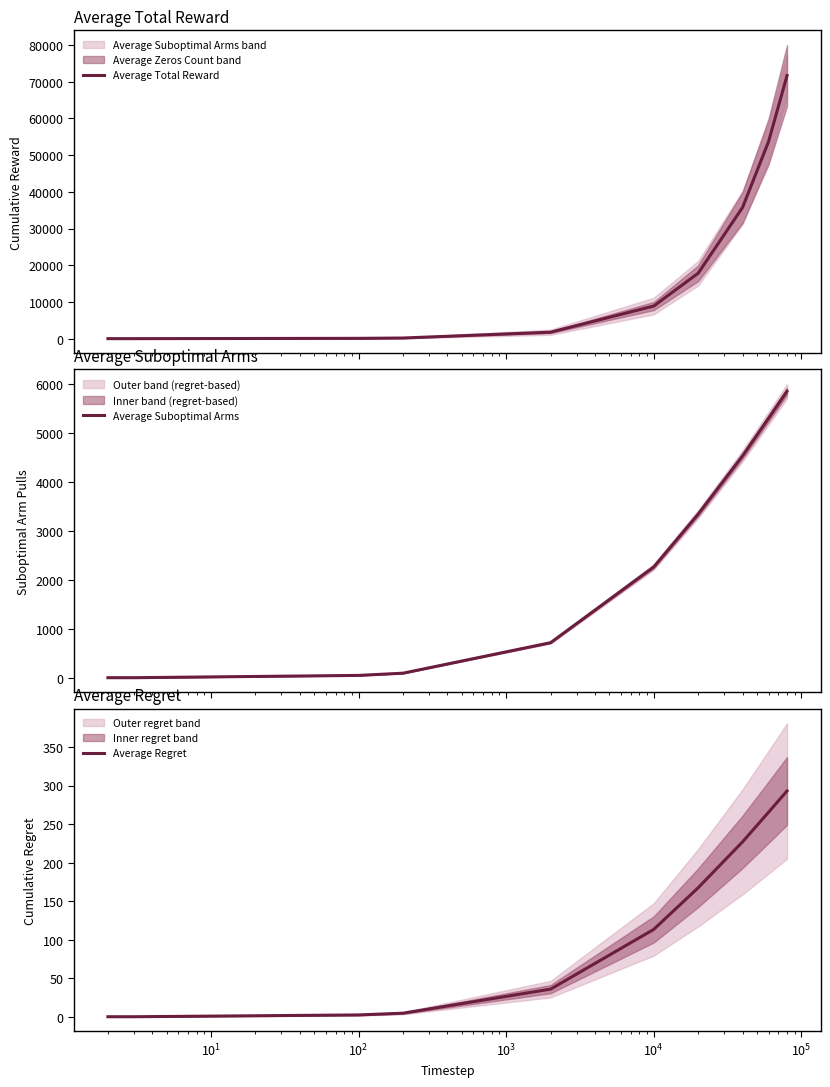

What is the highest value of the Average Total Reward series?

71698.3